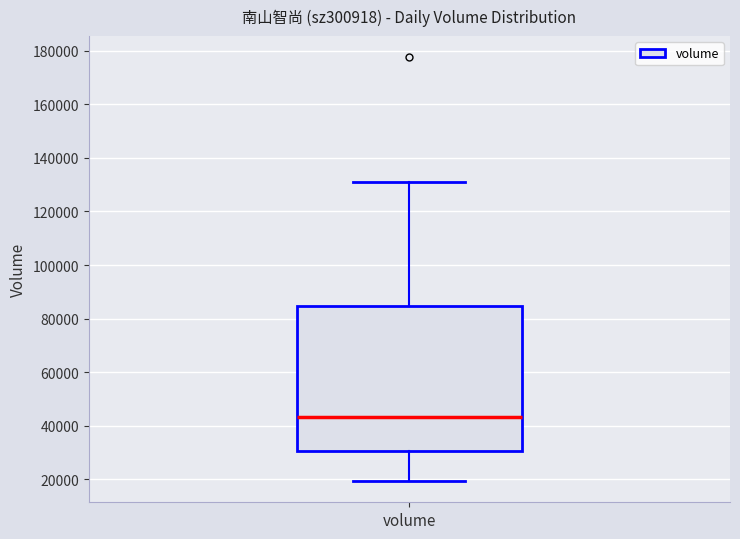

Where does the upper whisker of the box for volume end on the y-axis? The values are not printed on the chart, so give them approximately, as read against the axis.

130000